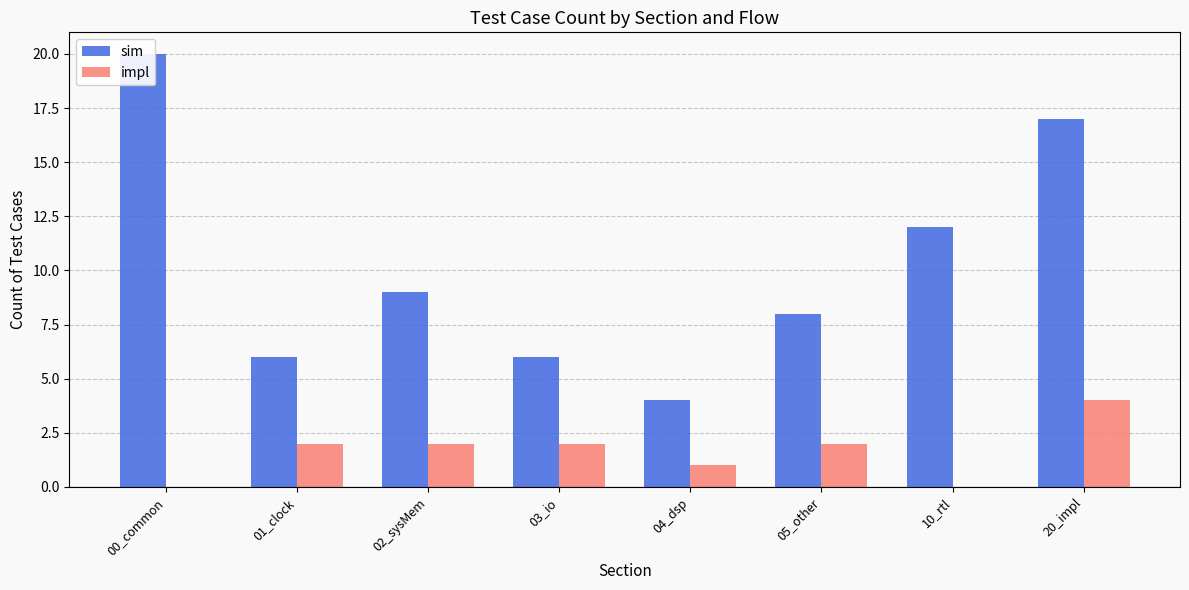

Is it true that sim equals 20 at 00_common?

True